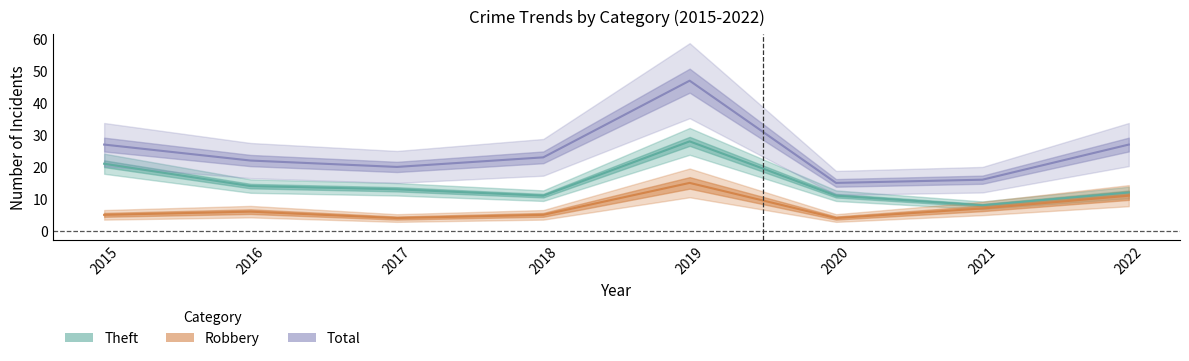

How many interior local peaks does the Theft series have?

1